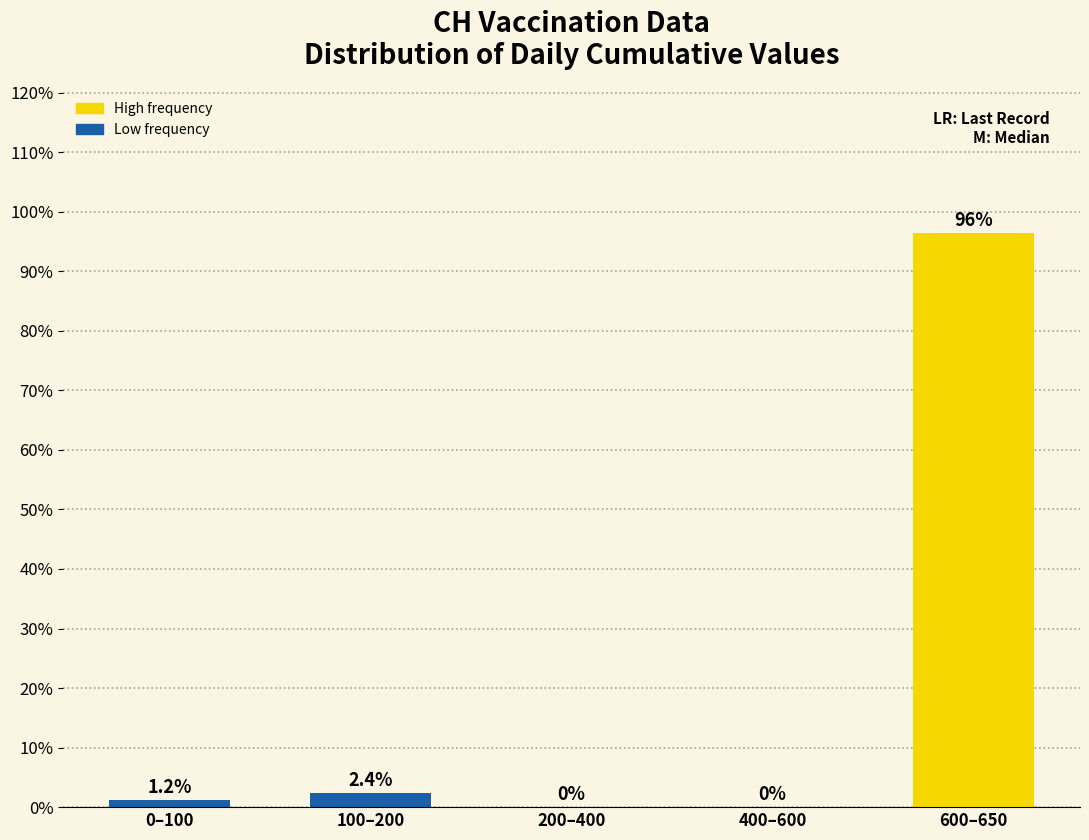

Reading left to right, extract all data points from this chart.

0–100=1.2	100–200=2.4	200–400=0.0	400–600=0.0	600–650=96.4